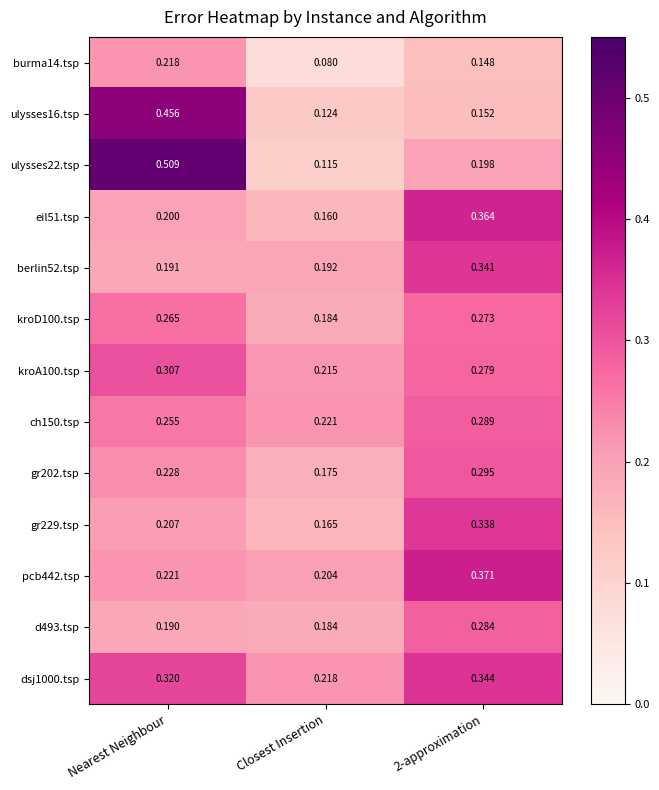

Is the value of ulysses22.tsp at Closest Insertion greater than the value of gr229.tsp at Nearest Neighbour?

No